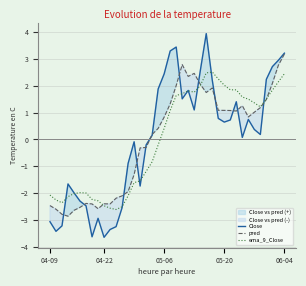

What is the spread (max minus min) of values at 11?

1.1